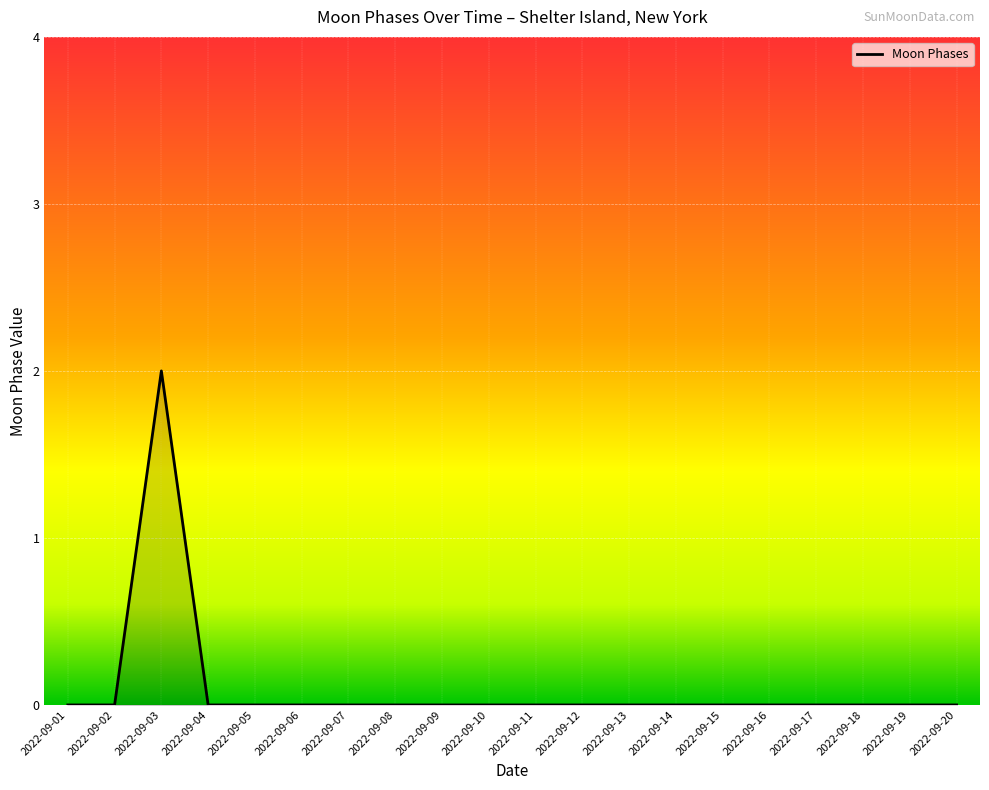

At which category does the chart reach its peak across all series?

2022-09-03